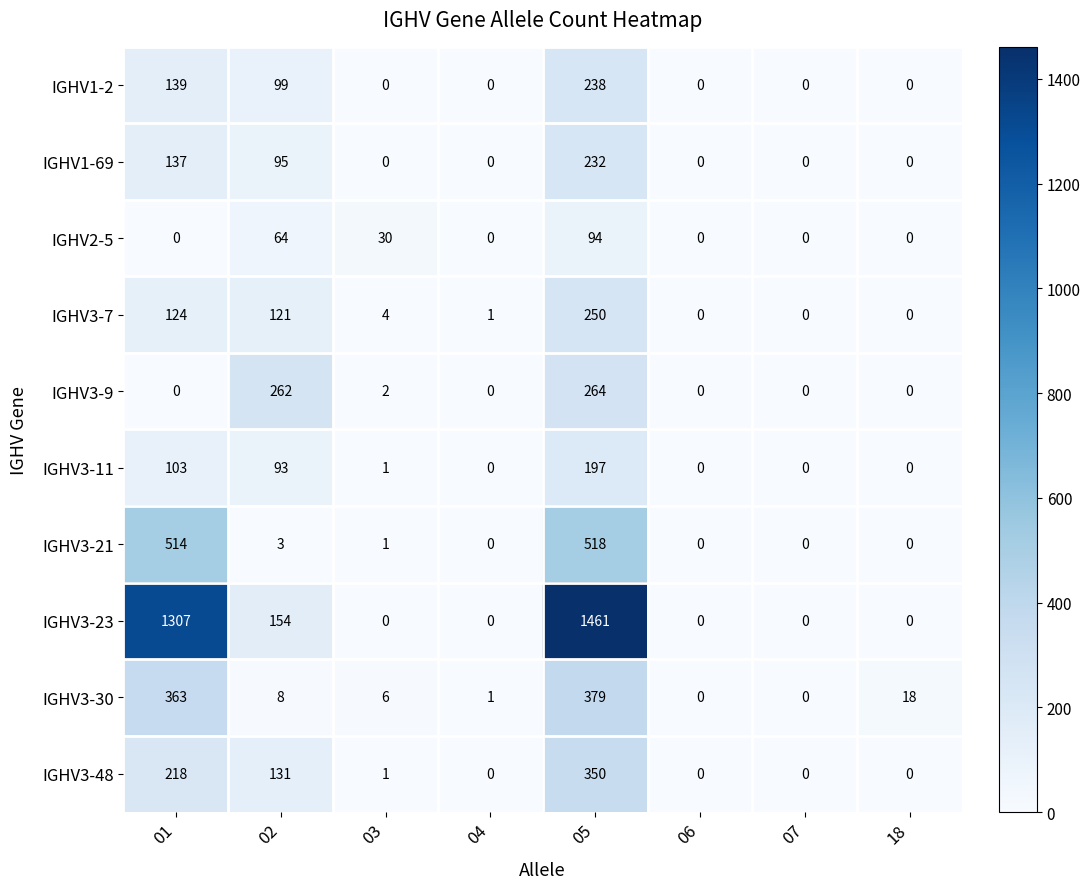

How many data points does each series have?

8